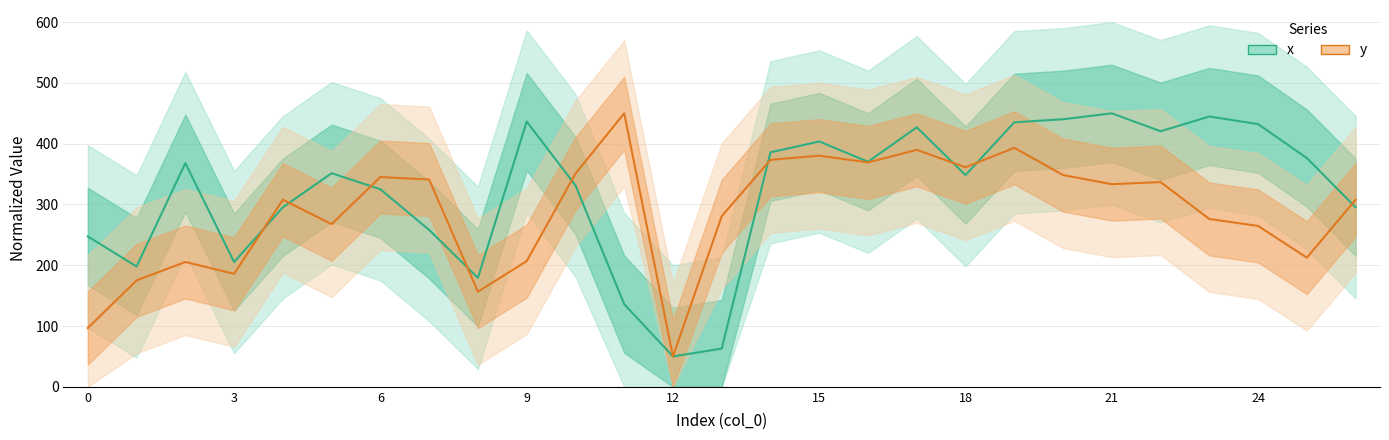

What is the difference between the maximum and minimum values in the y (Estimate based on partial data) series?

400.0